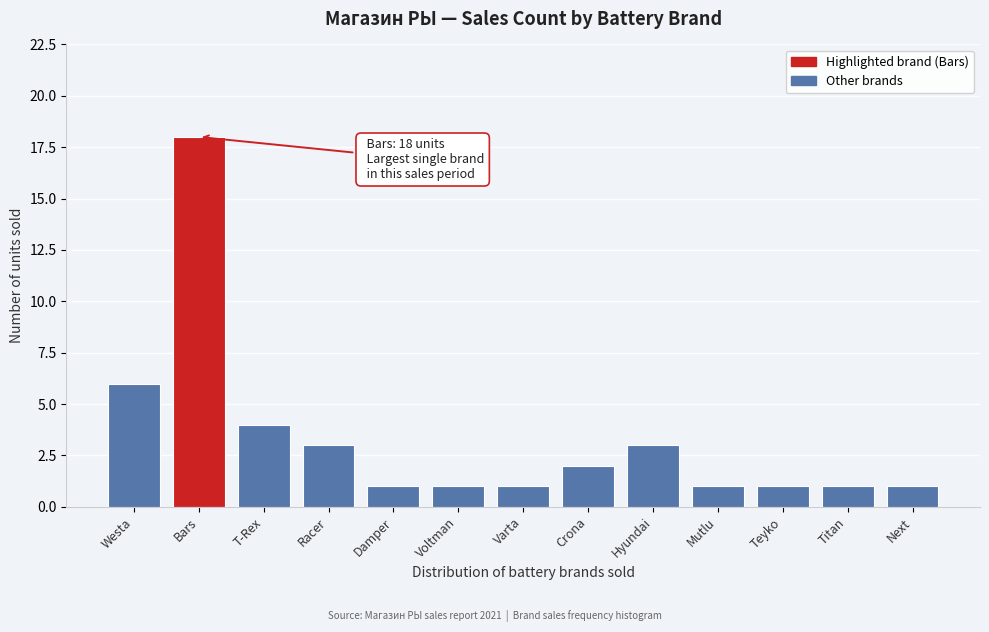

Reading left to right, extract all data points from this chart.

Westa=6	Bars=18	T-Rex=4	Racer=3	Damper=1	Voltman=1	Varta=1	Crona=2	Hyundai=3	Mutlu=1	Teyko=1	Titan=1	Next=1